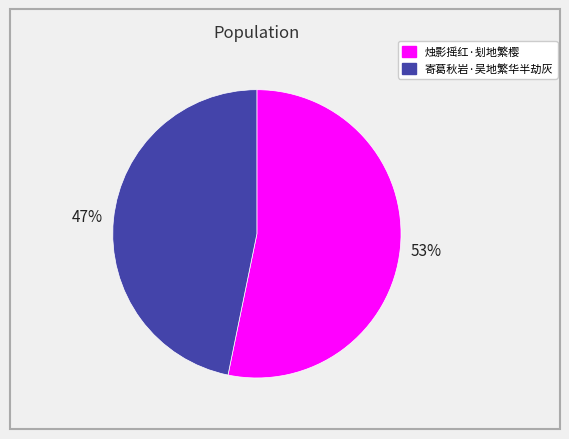

What is the majority slice?

烛影摇红·刬地繁樱